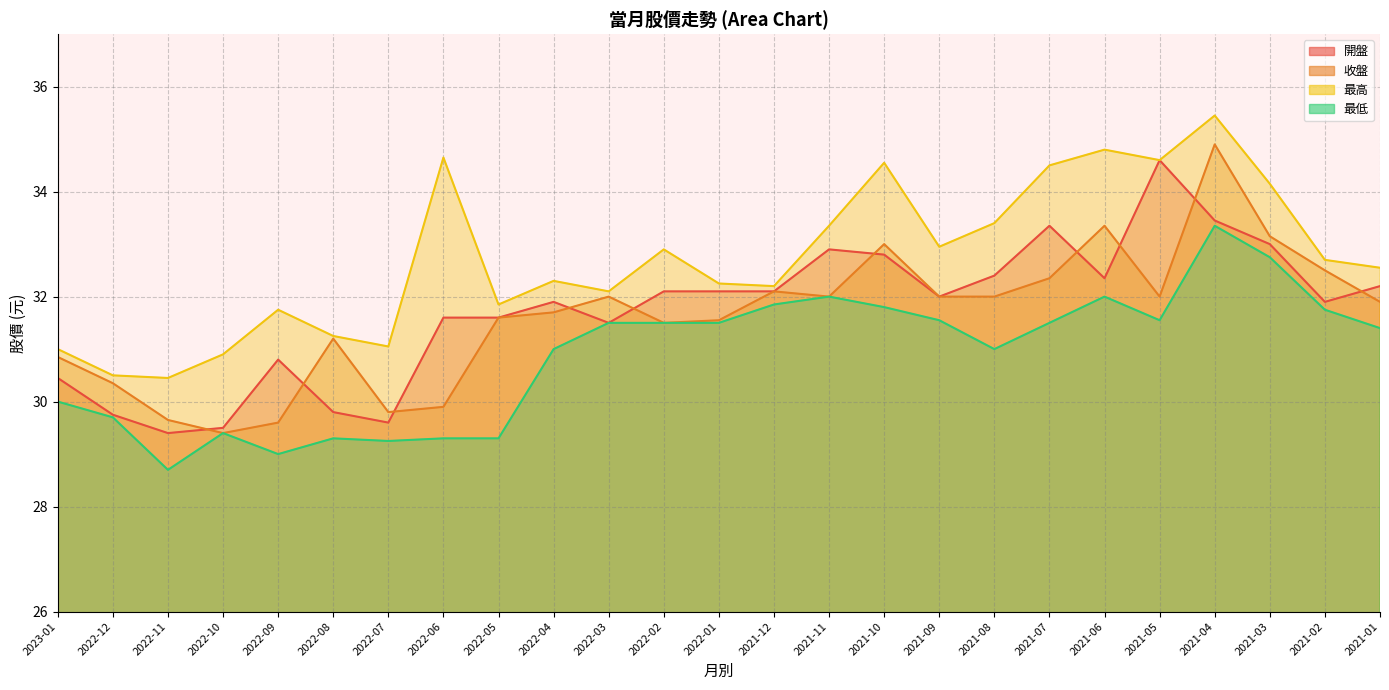

How many data points in 收盤 are less than 31?

7